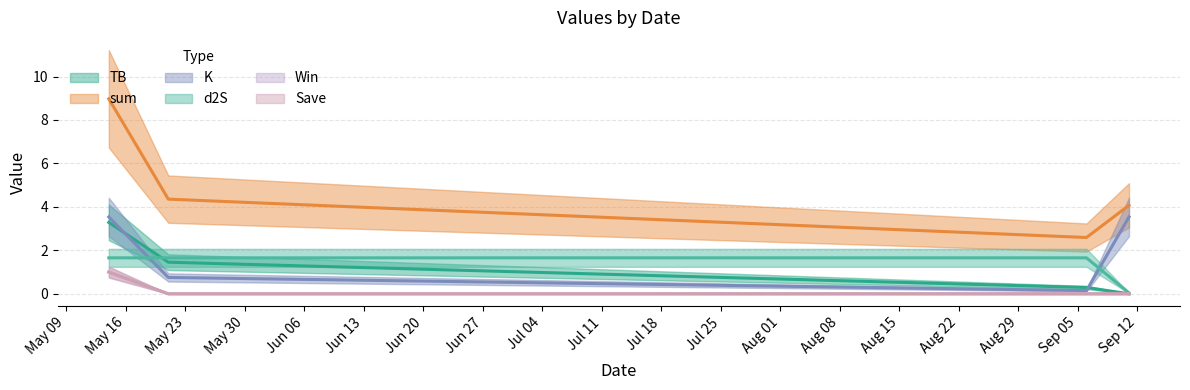

What is the difference between the K values at 2022-09-06 and 2022-09-11?

3.4